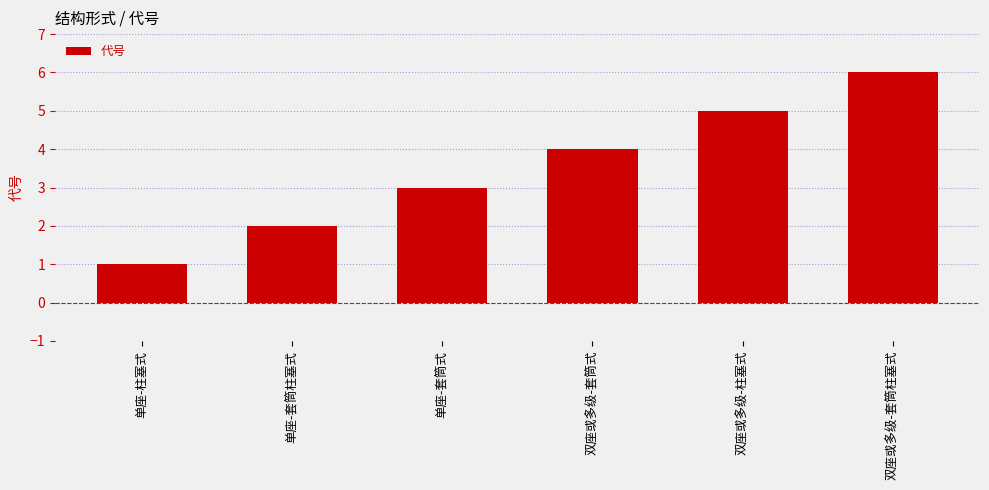

Read the value at 单座-套筒式.

3